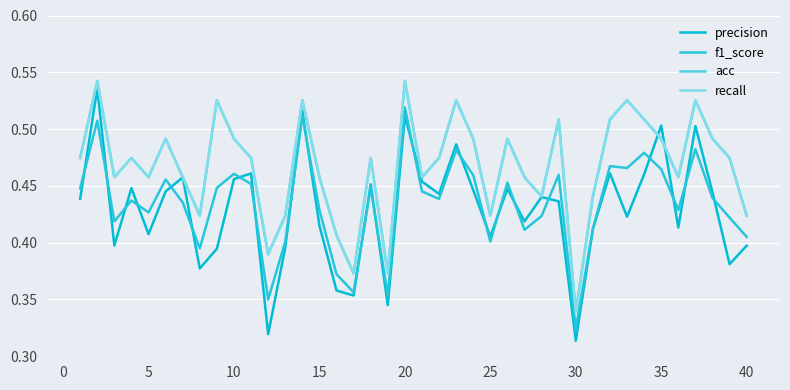

True or false: f1_score and recall intersect in this chart.

False